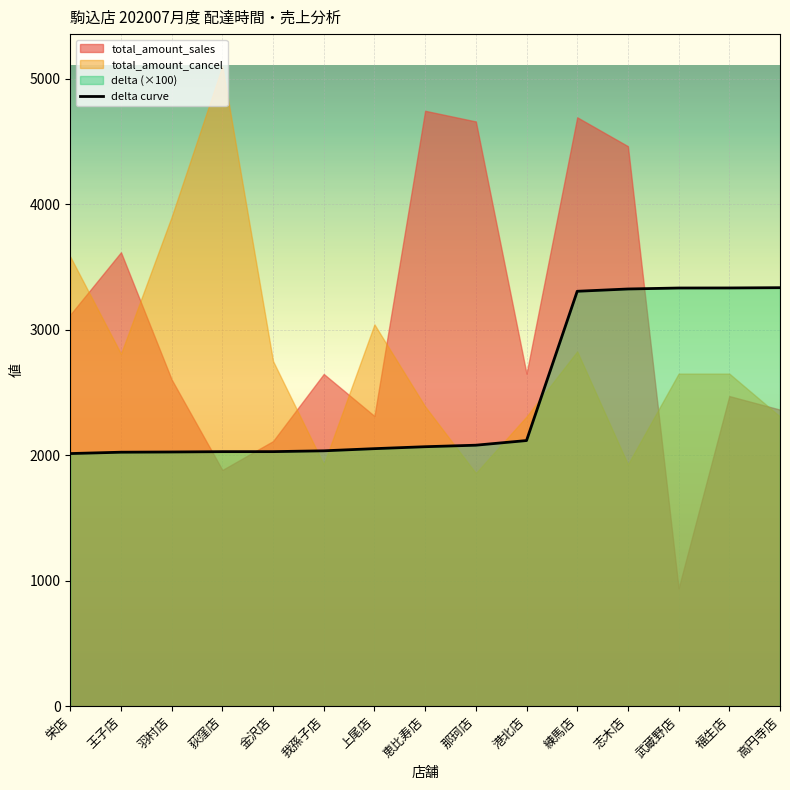

What is the sum of all values?

37096.9